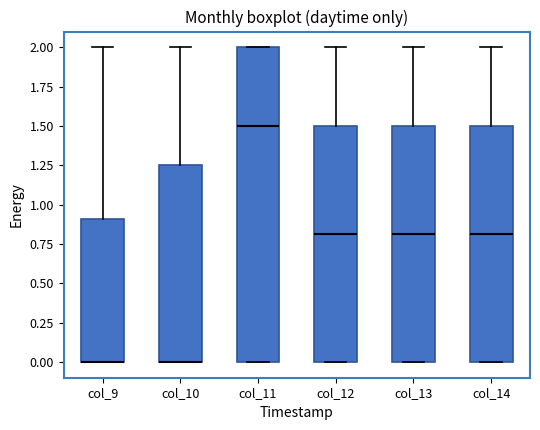

Reading left to right, read every box against the y-axis: the position of its median line, the range the box covers, and the ends of its whiskers. The values are not printed on the chart, so give them approximately, as read against the axis.

col_9: median 0.00 (drawn on the box's lower edge), box 0.00 to 0.90, whiskers 0.00 to 2.00
col_10: median 0.00 (drawn on the box's lower edge), box 0.00 to 1.25, whiskers 0.00 to 2.00
col_11: median 1.50, box 0.00 to 2.00, whiskers 0.00 to 2.00
col_12: median 0.80, box 0.00 to 1.50, whiskers 0.00 to 2.00
col_13: median 0.80, box 0.00 to 1.50, whiskers 0.00 to 2.00
col_14: median 0.80, box 0.00 to 1.50, whiskers 0.00 to 2.00